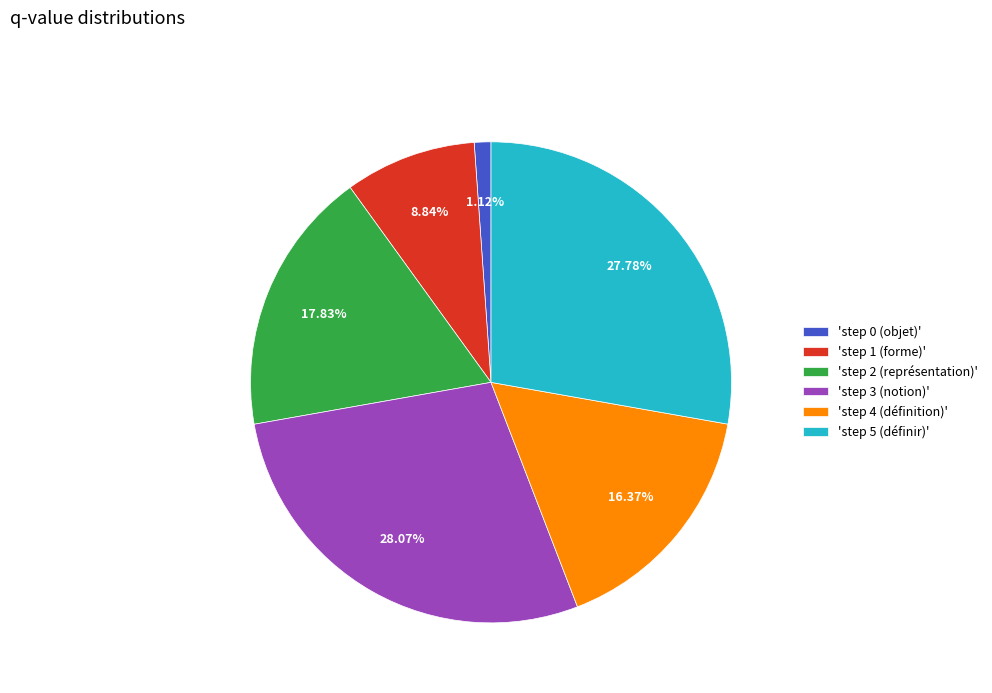

To the nearest percent, what is the average slice percentage?

17%